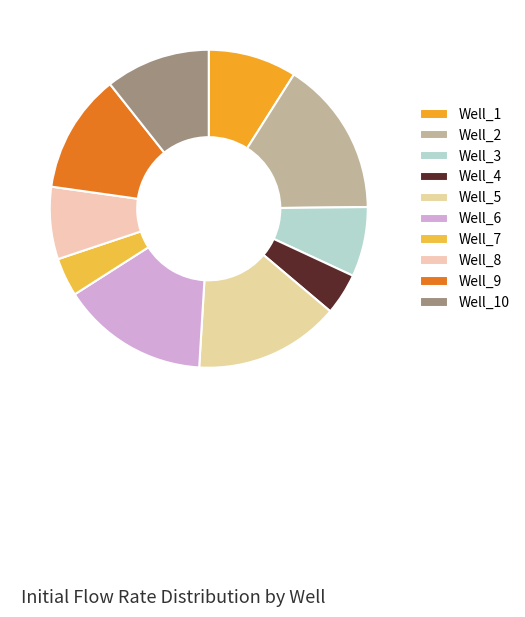

Does Well_6 represent more than half of the total?

No